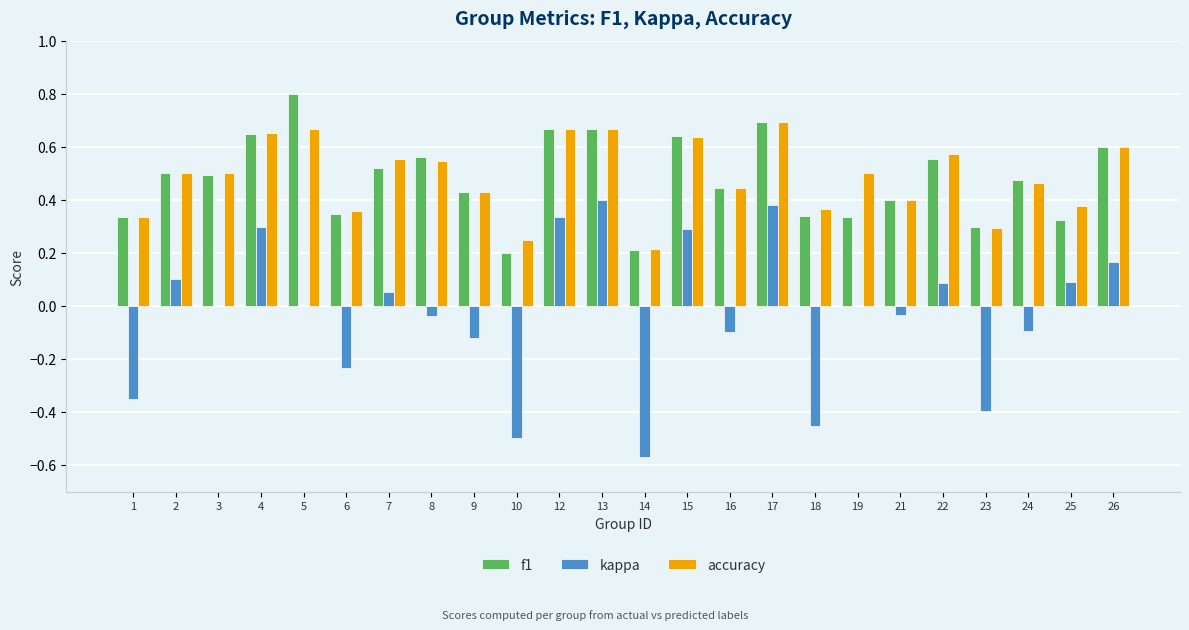

What is the sum of all kappa values?

-0.7